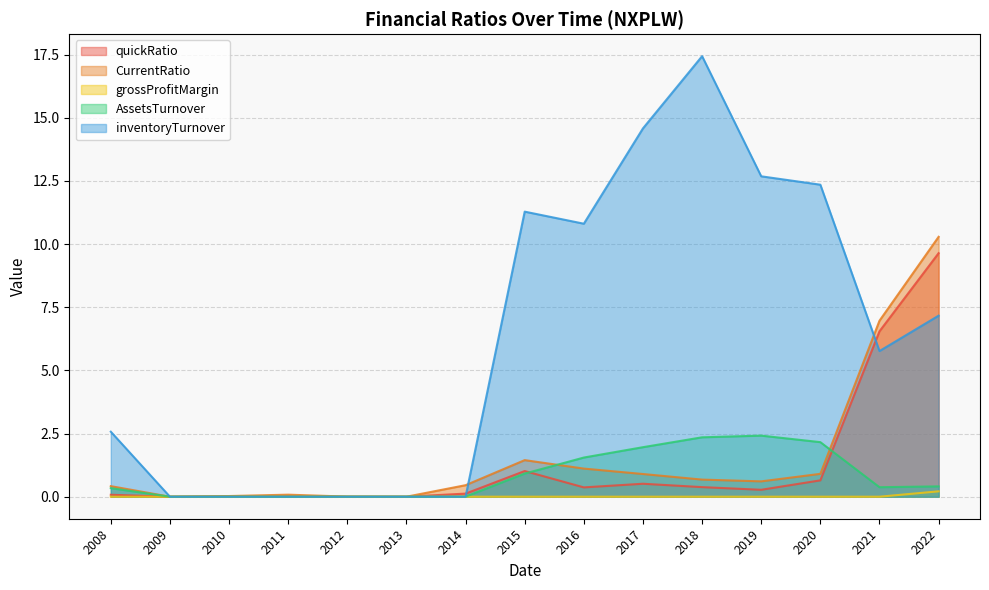

Does the chart have visible grid lines?

Yes